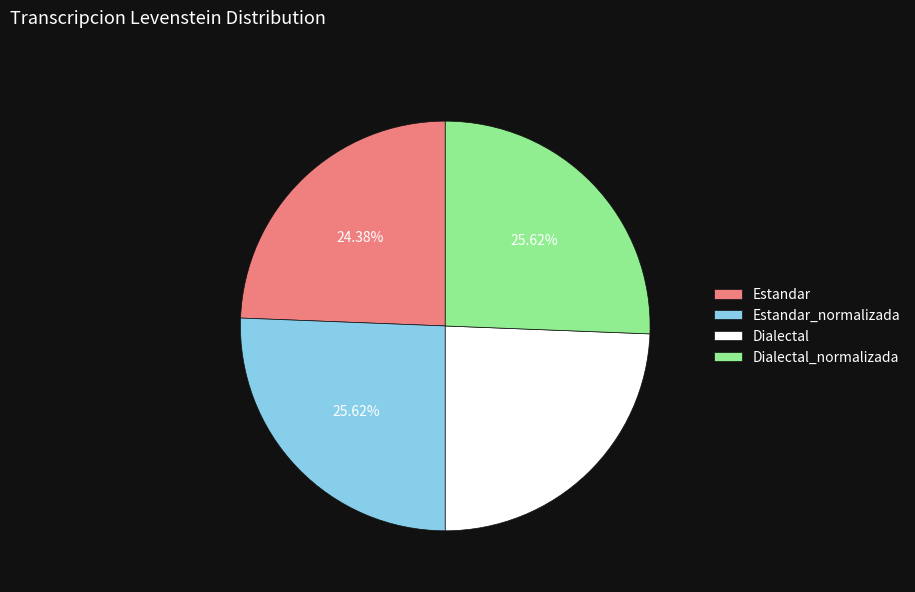

Does Dialectal_normalizada represent more than half of the total?

No